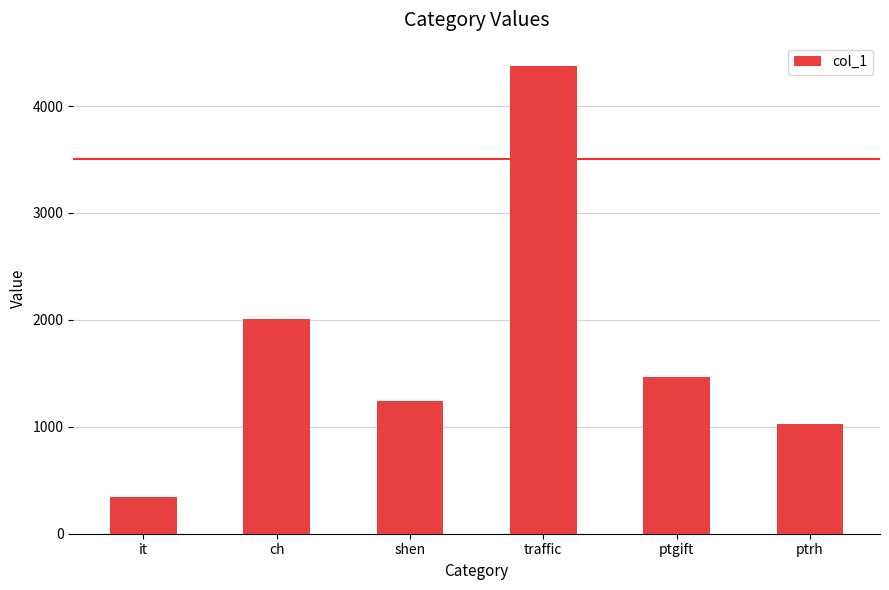

Are the bars grouped side by side (vs. stacked)?

No